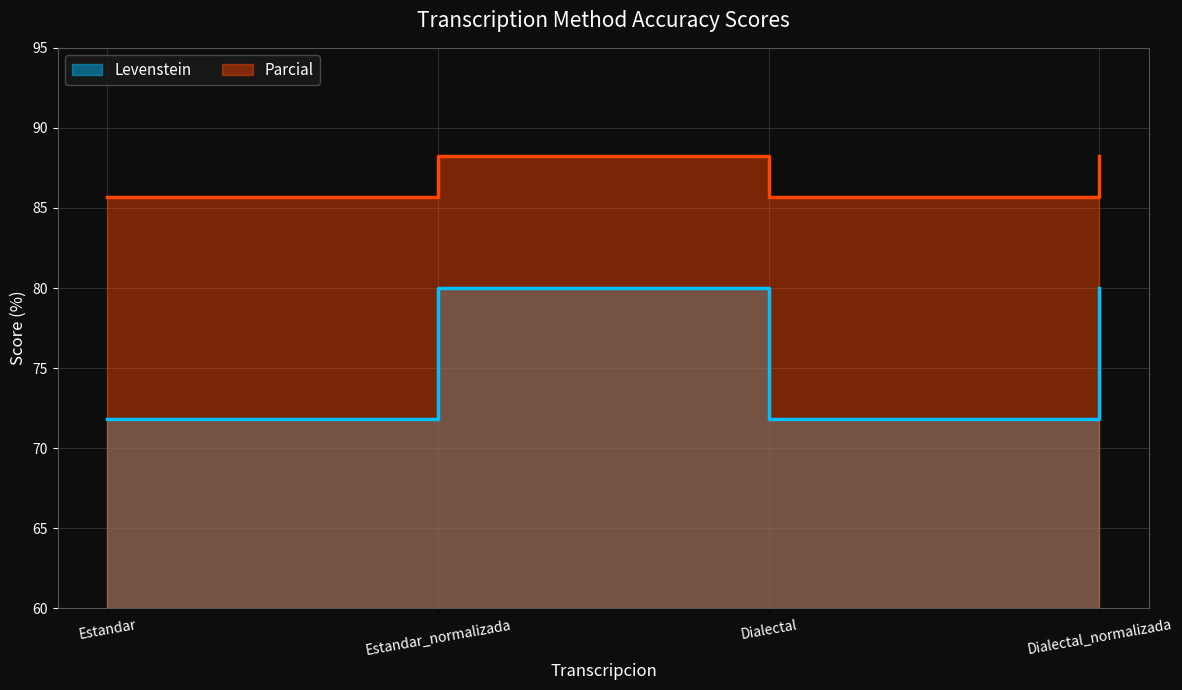

Which has a higher value, Dialectal or Estandar?

Dialectal